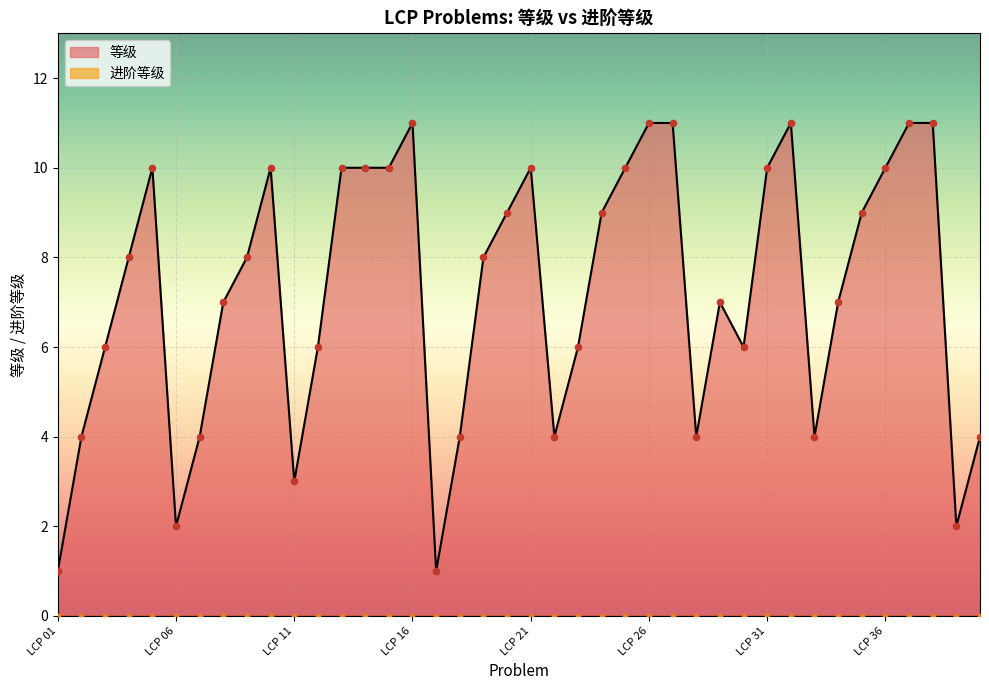

Between LCP 27 and LCP 39, which is larger?

LCP 27